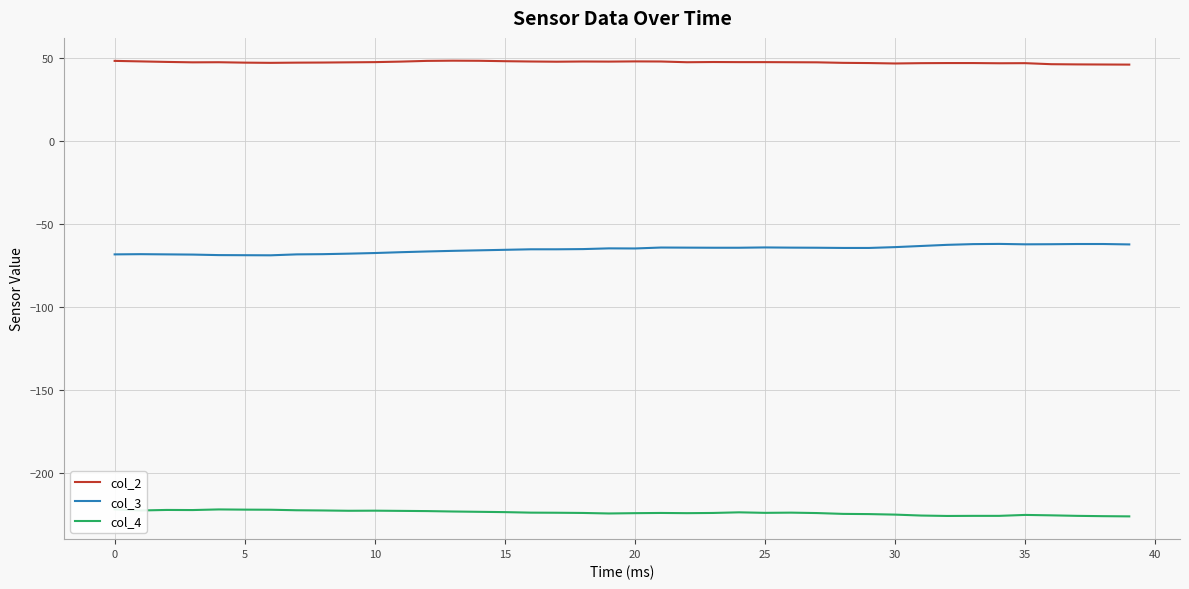

Reading left to right, extract all data points from this chart.

col_2: 48.5	48.2	47.9	47.6	47.7	47.4	47.3	47.4	47.5	47.6	47.8	48.1	48.5	48.6	48.6	48.3	48.1	48.0	48.1	48.1	48.2	48.1	47.7	47.8	47.8	47.8	47.7	47.6	47.3	47.2	46.9	47.1	47.2	47.2	47.1	47.1	46.5	46.4	46.3	46.2
col_3: -68.2	-68.1	-68.2	-68.3	-68.6	-68.7	-68.8	-68.2	-68.1	-67.8	-67.4	-66.9	-66.4	-66.1	-65.8	-65.4	-65.1	-65.1	-65.0	-64.6	-64.6	-64.1	-64.1	-64.2	-64.2	-64.0	-64.1	-64.2	-64.3	-64.3	-63.8	-63.1	-62.4	-62.0	-61.9	-62.1	-62.1	-61.9	-61.9	-62.2
col_4: -221.9	-222.6	-222.3	-222.4	-222.0	-222.1	-222.2	-222.5	-222.6	-222.8	-222.8	-222.9	-223.0	-223.2	-223.4	-223.6	-223.9	-224.0	-224.1	-224.4	-224.2	-224.1	-224.2	-224.1	-223.8	-224.1	-223.9	-224.2	-224.7	-224.8	-225.1	-225.7	-225.9	-225.9	-225.9	-225.3	-225.6	-225.9	-226.1	-226.2